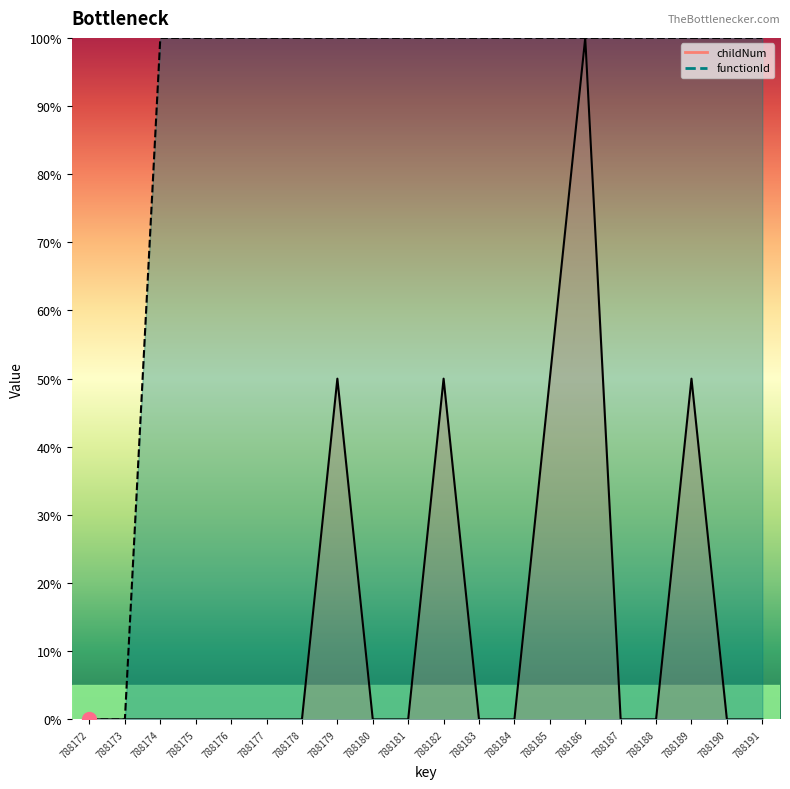

The value of functionId at 788175 is 161. True or false?

False